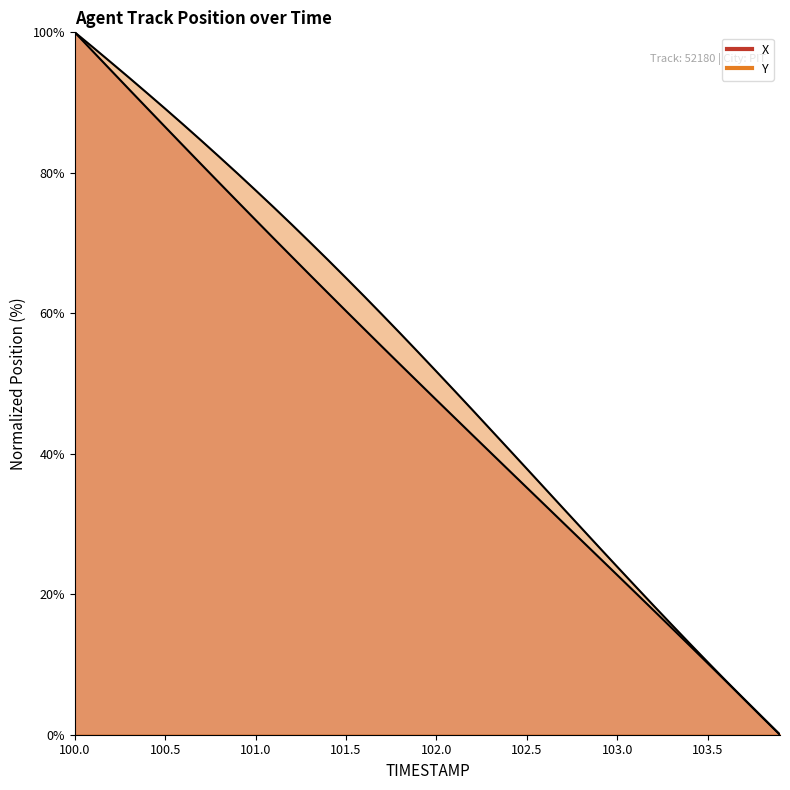

At which label does Y reach its minimum?

103.9